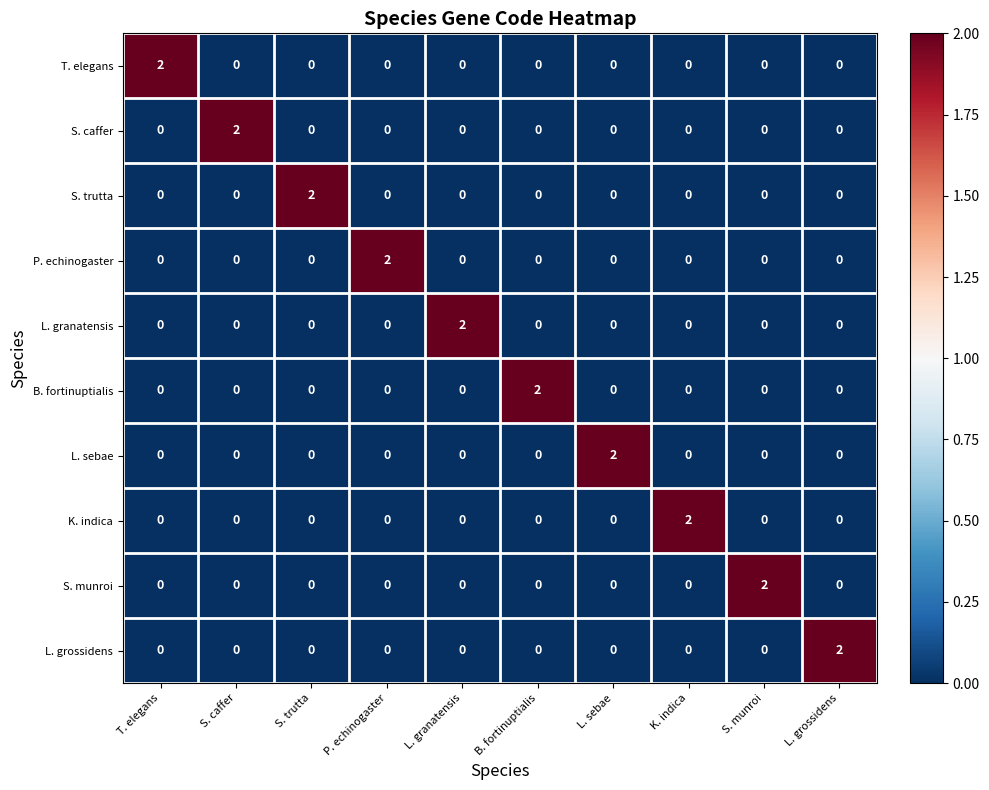

The L. grossidens series shows 0 at L. granatensis. True or false?

True